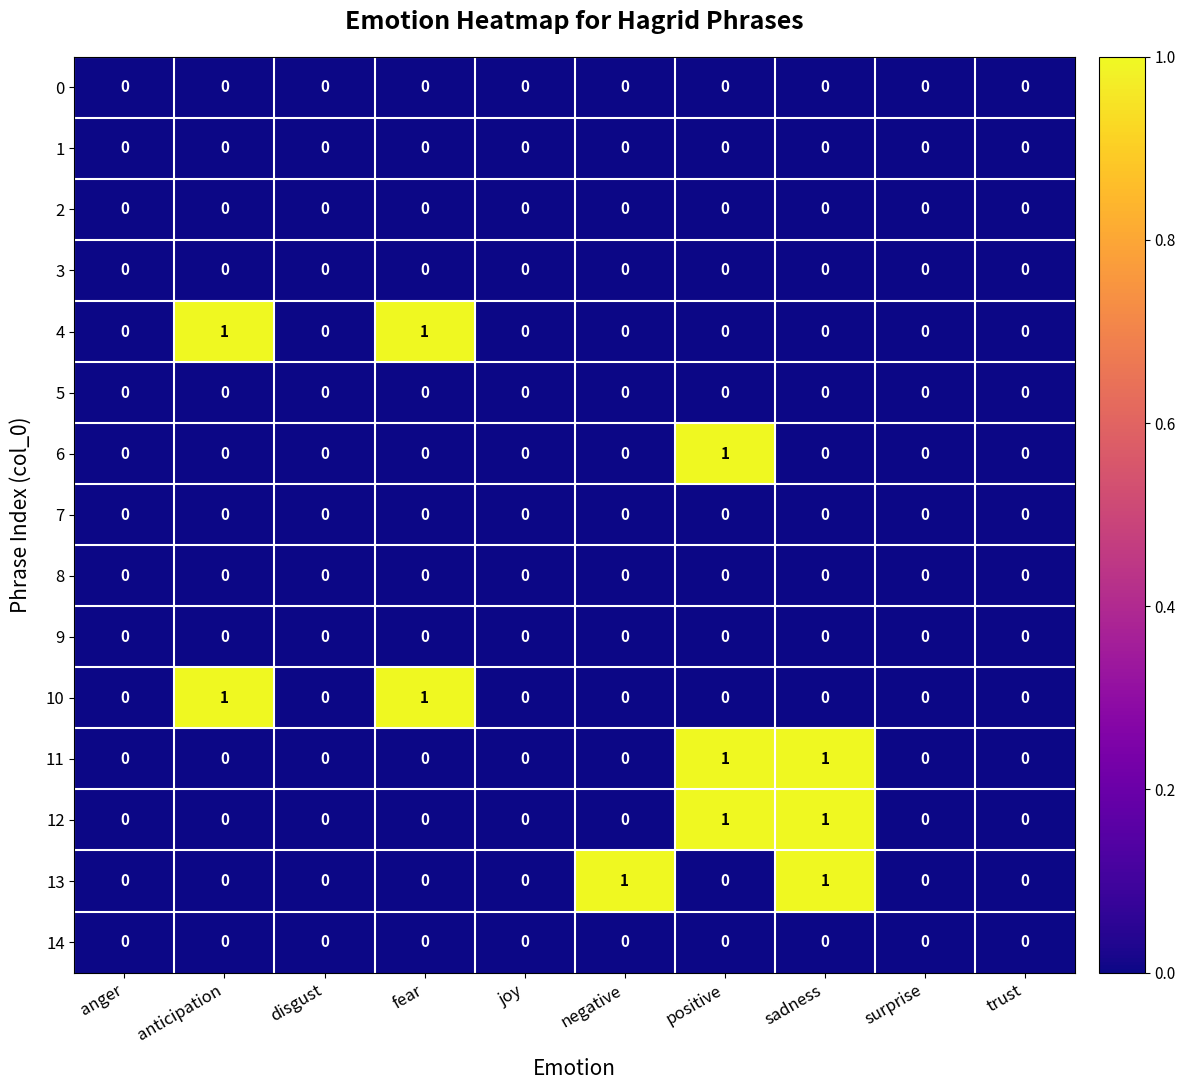

The 13 series shows 2 at sadness. True or false?

False